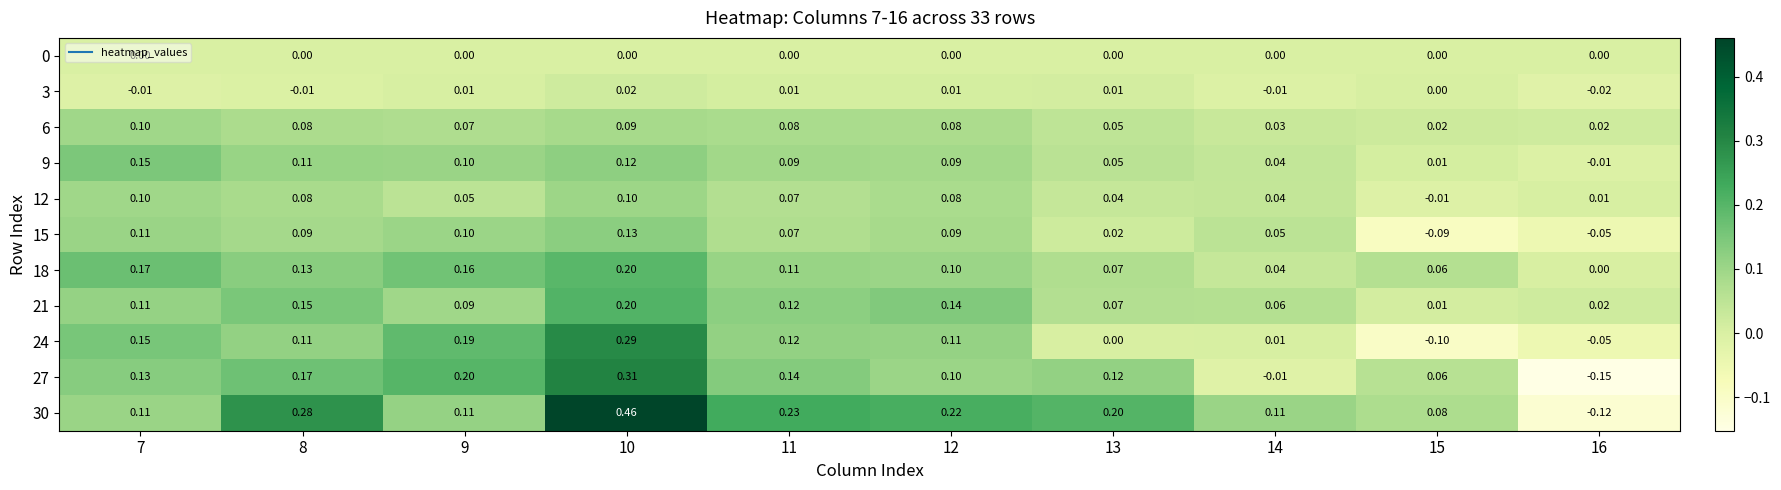

Reading left to right, list all the values displayed in this chart.

0: 7=0.0	8=0.0	9=0.0	10=0.0	11=0.0	12=0.0	13=0.0	14=0.0	15=0.0	16=0.0
3: 7=-0.0	8=-0.0	9=0.0	10=0.0	11=0.0	12=0.0	13=0.0	14=-0.0	15=0.0	16=-0.0
6: 7=0.1	8=0.1	9=0.1	10=0.1	11=0.1	12=0.1	13=0.1	14=0.0	15=0.0	16=0.0
9: 7=0.1	8=0.1	9=0.1	10=0.1	11=0.1	12=0.1	13=0.1	14=0.0	15=0.0	16=-0.0
12: 7=0.1	8=0.1	9=0.1	10=0.1	11=0.1	12=0.1	13=0.0	14=0.0	15=-0.0	16=0.0
15: 7=0.1	8=0.1	9=0.1	10=0.1	11=0.1	12=0.1	13=0.0	14=0.1	15=-0.1	16=-0.1
18: 7=0.2	8=0.1	9=0.2	10=0.2	11=0.1	12=0.1	13=0.1	14=0.0	15=0.1	16=0.0
21: 7=0.1	8=0.1	9=0.1	10=0.2	11=0.1	12=0.1	13=0.1	14=0.1	15=0.0	16=0.0
24: 7=0.1	8=0.1	9=0.2	10=0.3	11=0.1	12=0.1	13=0.0	14=0.0	15=-0.1	16=-0.1
27: 7=0.1	8=0.2	9=0.2	10=0.3	11=0.1	12=0.1	13=0.1	14=-0.0	15=0.1	16=-0.1
30: 7=0.1	8=0.3	9=0.1	10=0.5	11=0.2	12=0.2	13=0.2	14=0.1	15=0.1	16=-0.1